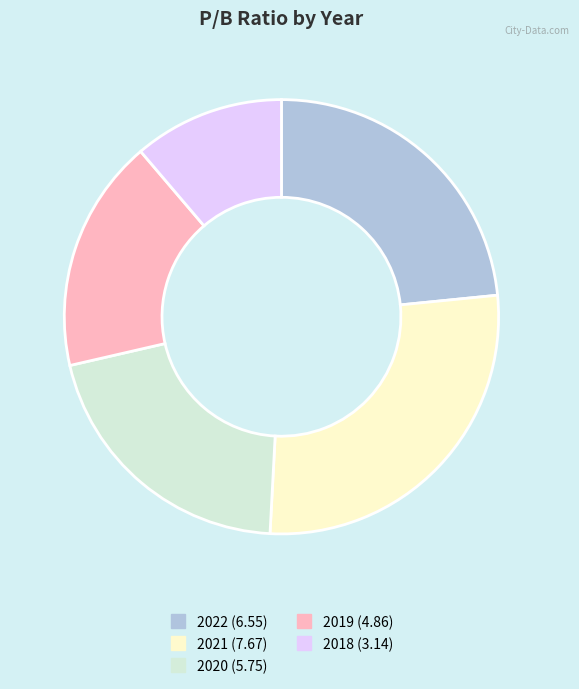

Rank the categories by value from lowest to highest.

2018, 2019, 2020, 2022, 2021